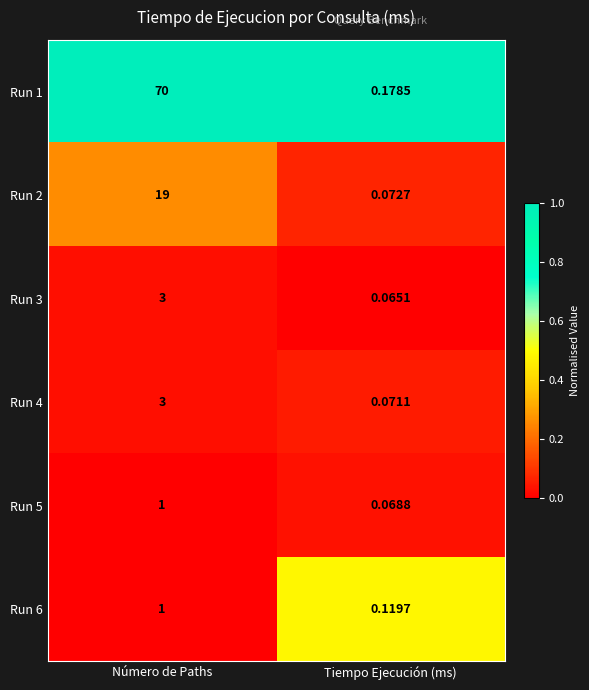

List the labels in order of Run 3 value, largest first.

Número de Paths, Tiempo Ejecución (ms)